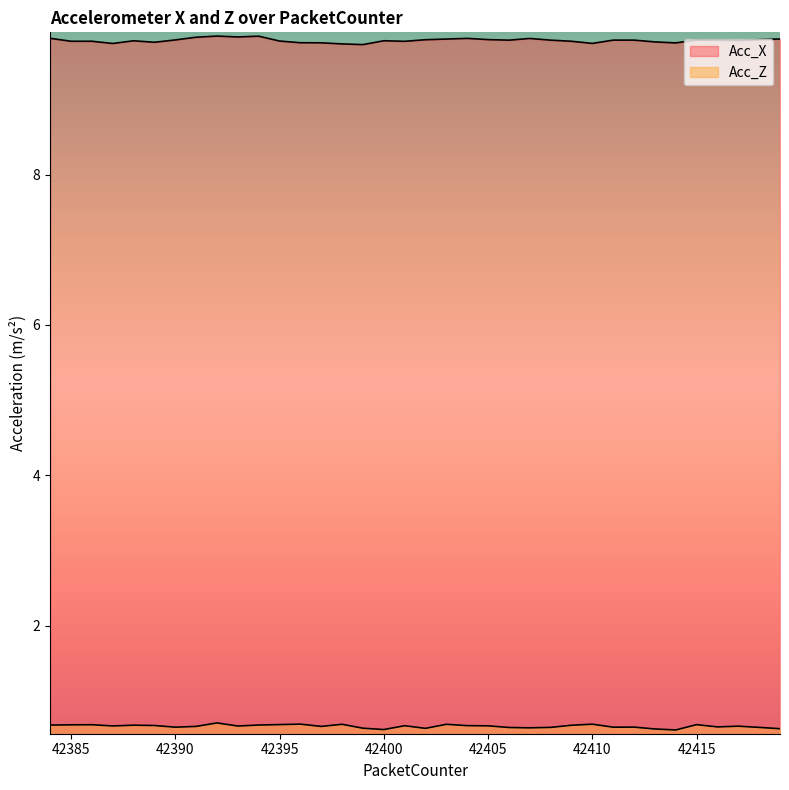

What is the lowest value of the Acc_Z series?

0.6